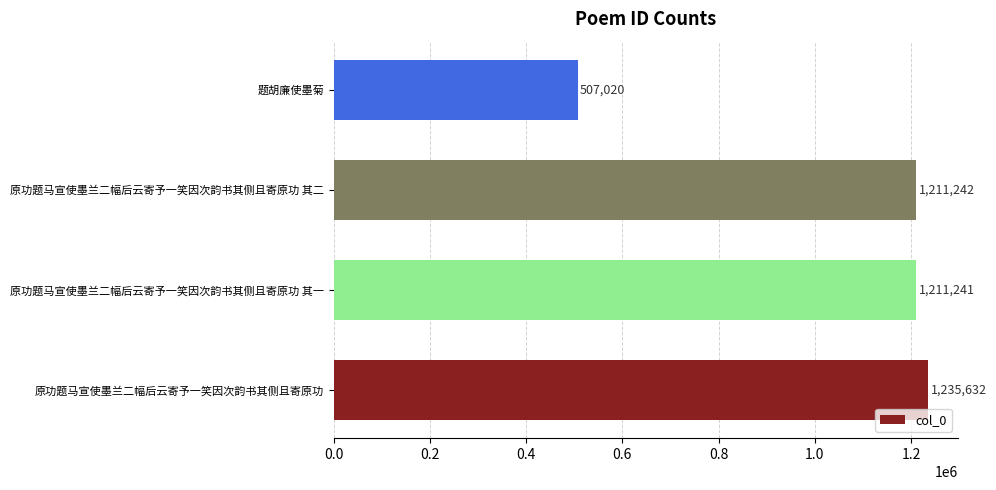

List the labels in order of value, largest first.

原功题马宣使墨兰二幅后云寄予一笑因次韵书其侧且寄原功, 原功题马宣使墨兰二幅后云寄予一笑因次韵书其侧且寄原功 其二, 原功题马宣使墨兰二幅后云寄予一笑因次韵书其侧且寄原功 其一, 题胡廉使墨菊